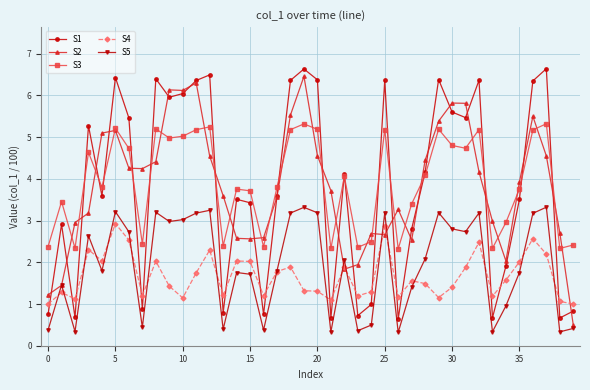

True or false: S3 has more than 1 points higher than both neighbors.

True